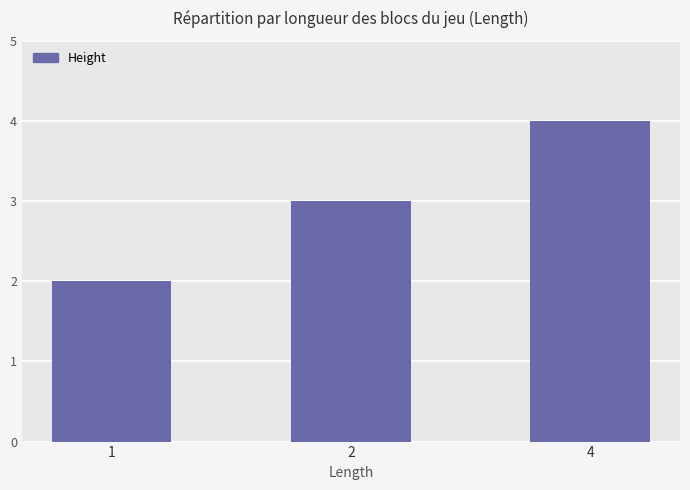

What is the sum of all values?

9